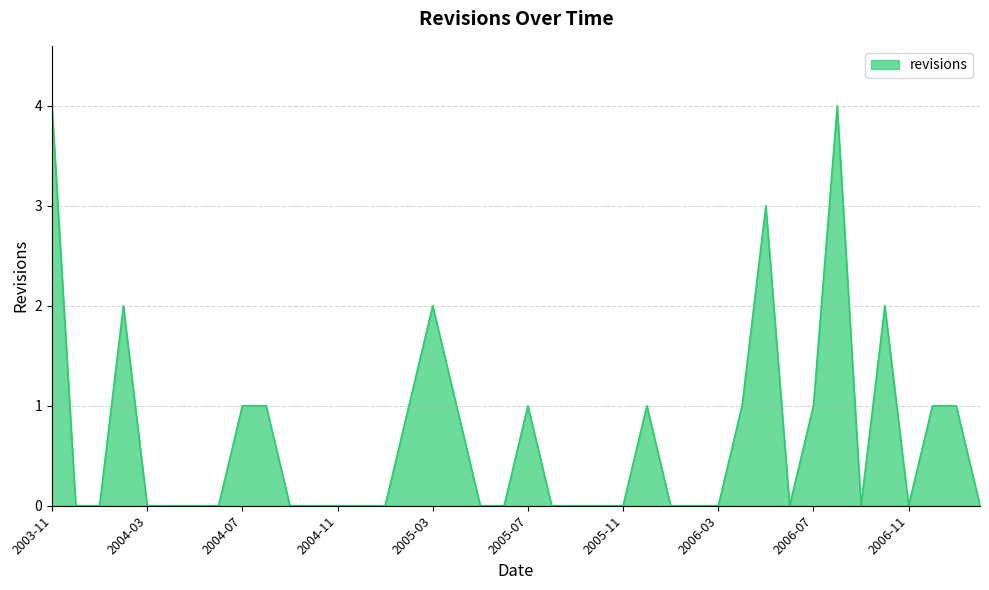

What is the greatest value displayed?

4